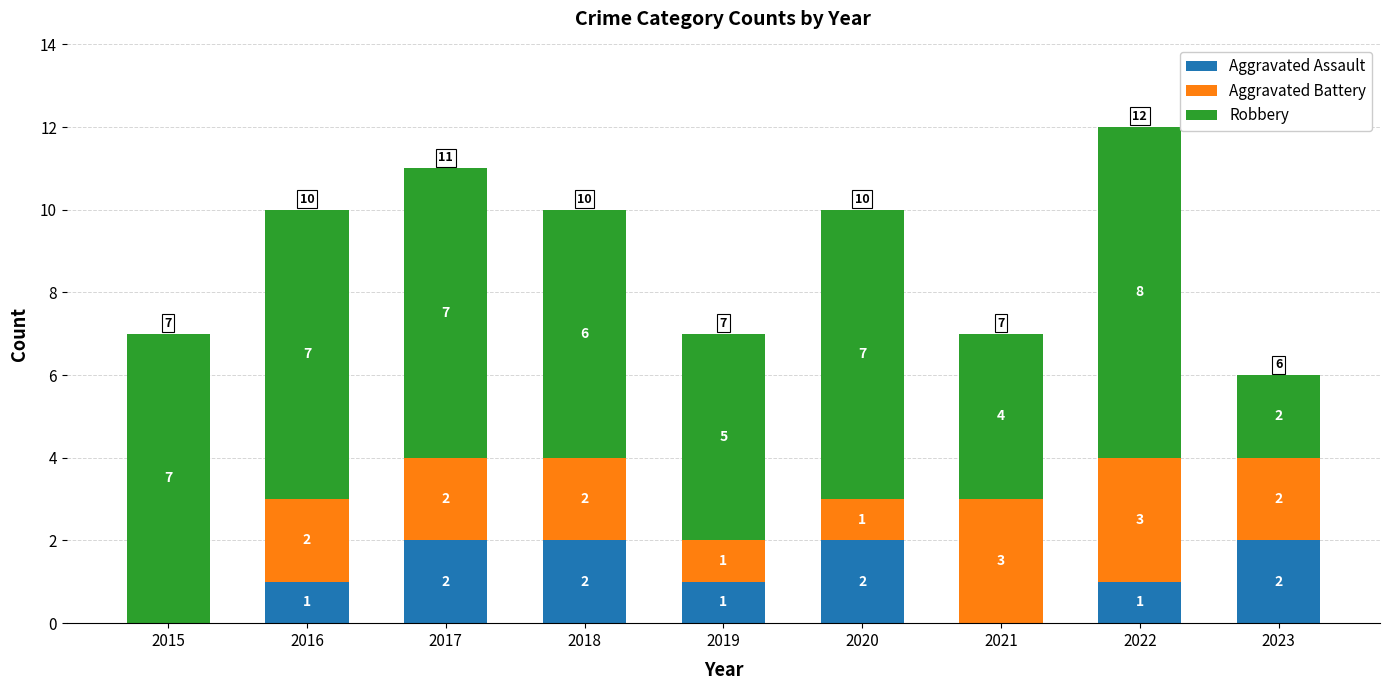

How many Aggravated Assault values are between 1 and 2?

7